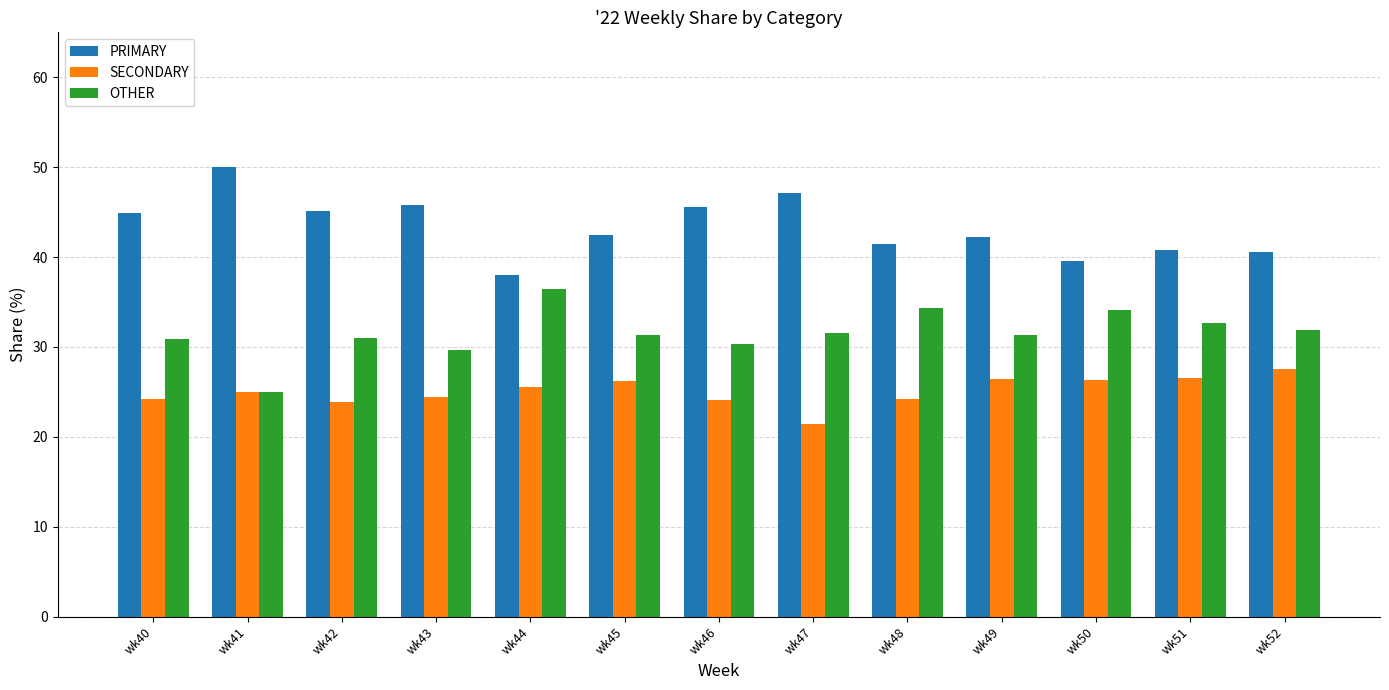

What is the total value across all series at wk41?

100.0